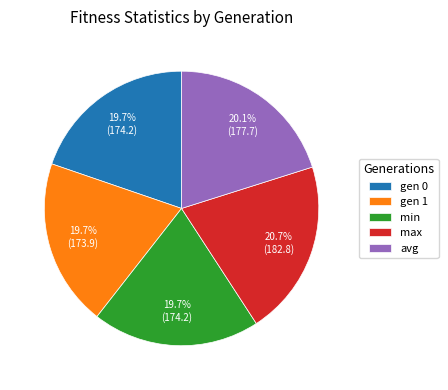

To the nearest percent, what is the average slice percentage?

20%